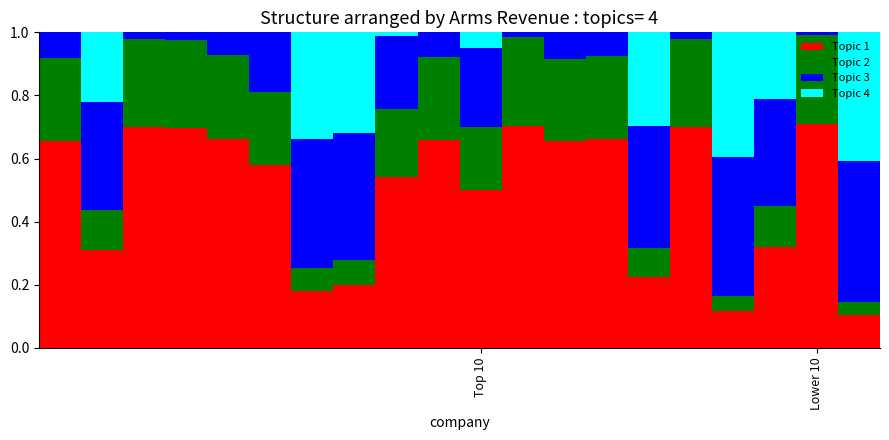

Rank the categories by Topic 1 value from highest to lowest.

18, 11, 2, 15, 3, 4, 13, 9, Top 10, 12, 5, 8, 10, 17, Lower 10, 14, 7, 6, 16, 19